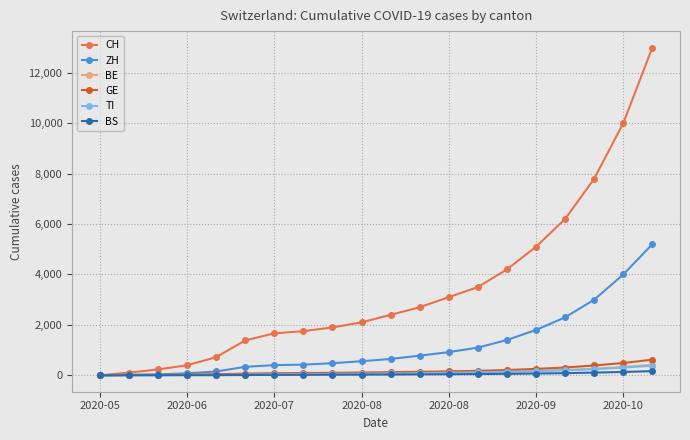

What is the maximum value shown in the chart?

13000